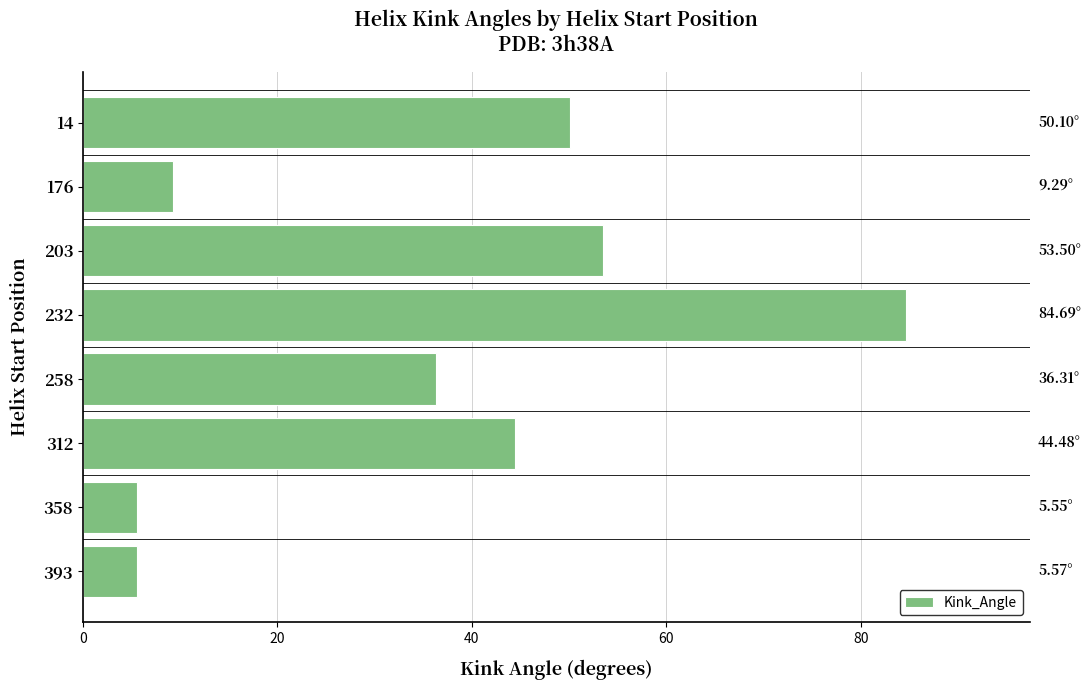

What is the change in value from 203 to 393?

-47.9